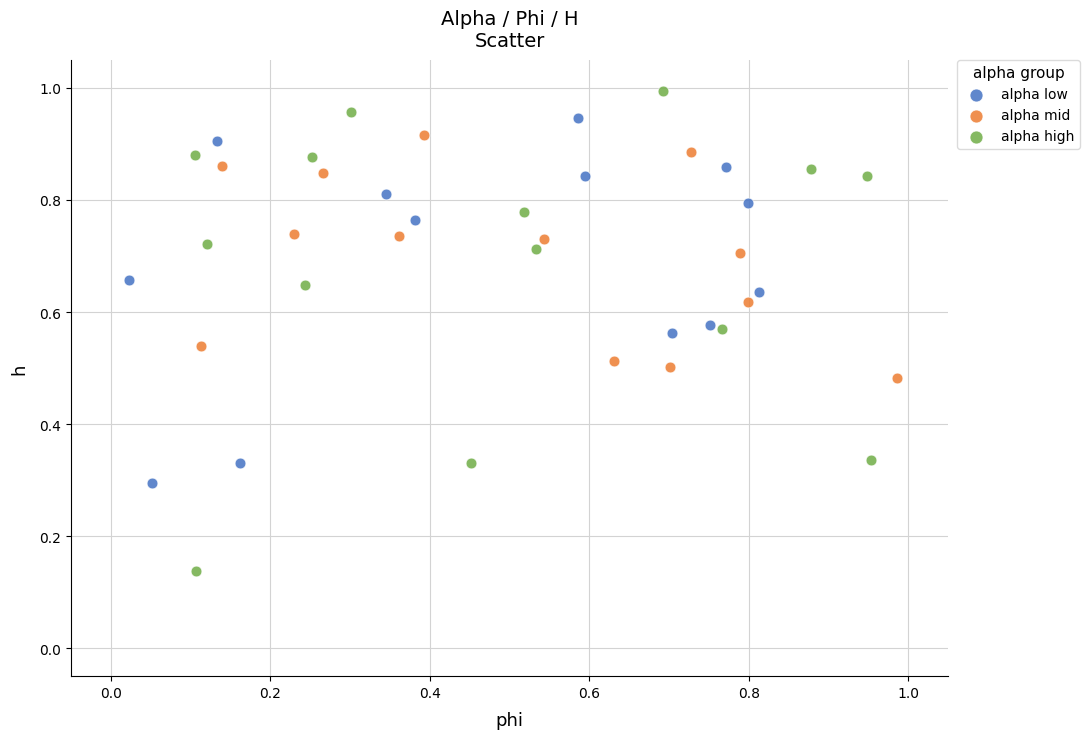

Which series contains the highest Y value?

alpha high